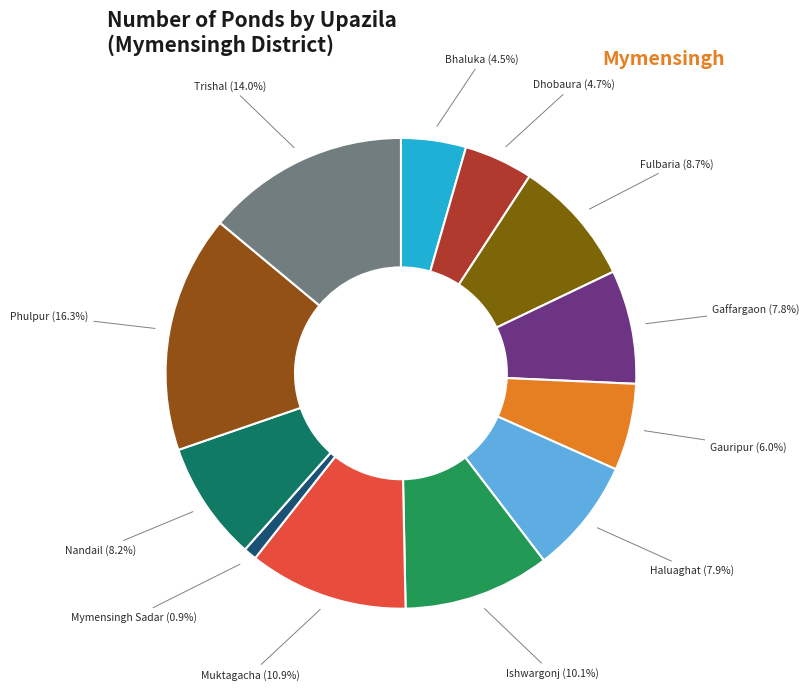

Is there any slice that represents more than half of the pie?

No